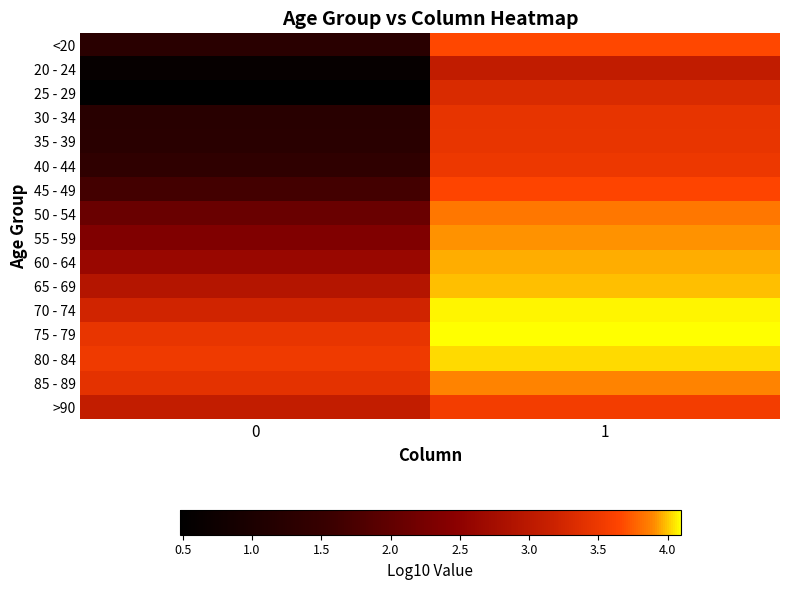

List the series in order of their peak value, highest first.

75 - 79, 70 - 74, 80 - 84, 65 - 69, 60 - 64, 55 - 59, 85 - 89, 50 - 54, <20, 45 - 49, >90, 40 - 44, 35 - 39, 30 - 34, 25 - 29, 20 - 24